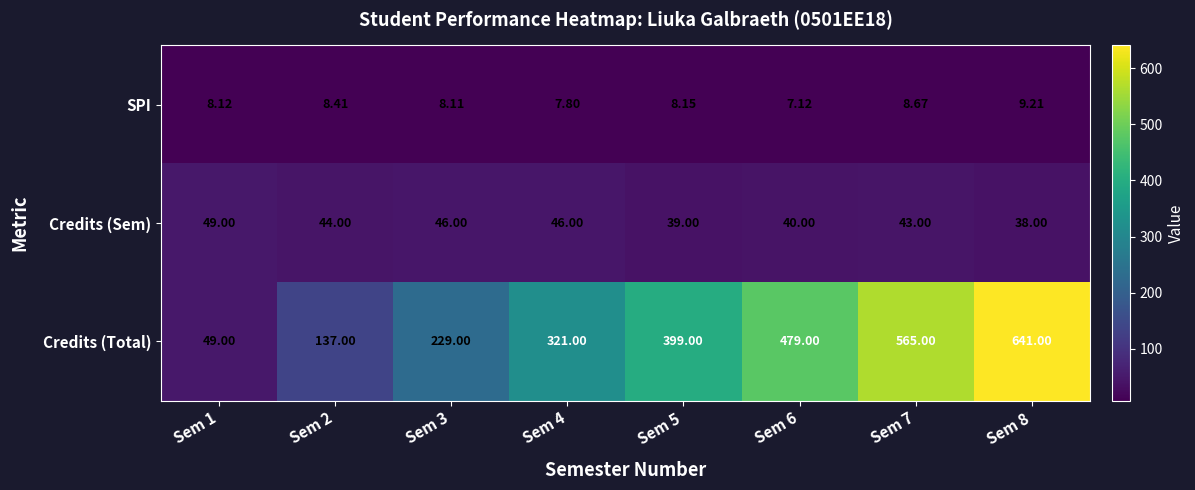

Which series has the widest spread of values?

Credits (Total)